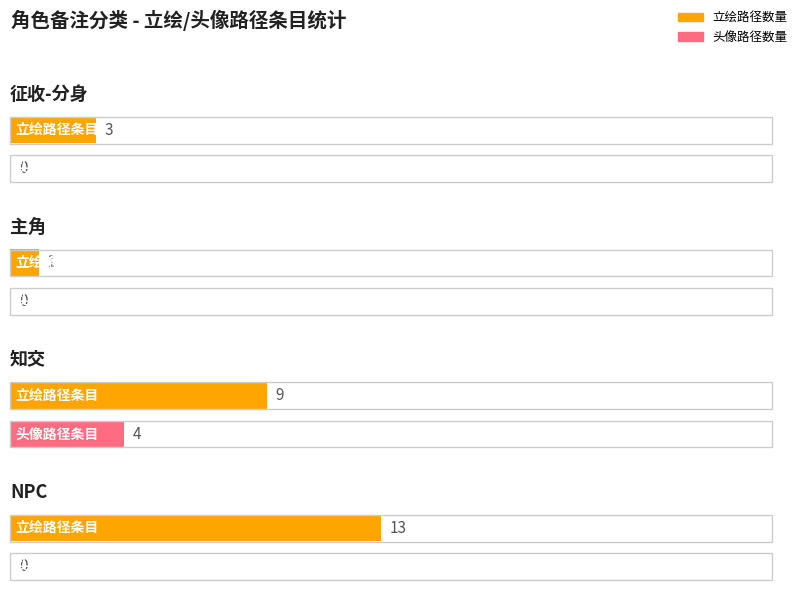

What is the average value of the 知交类 series?

9